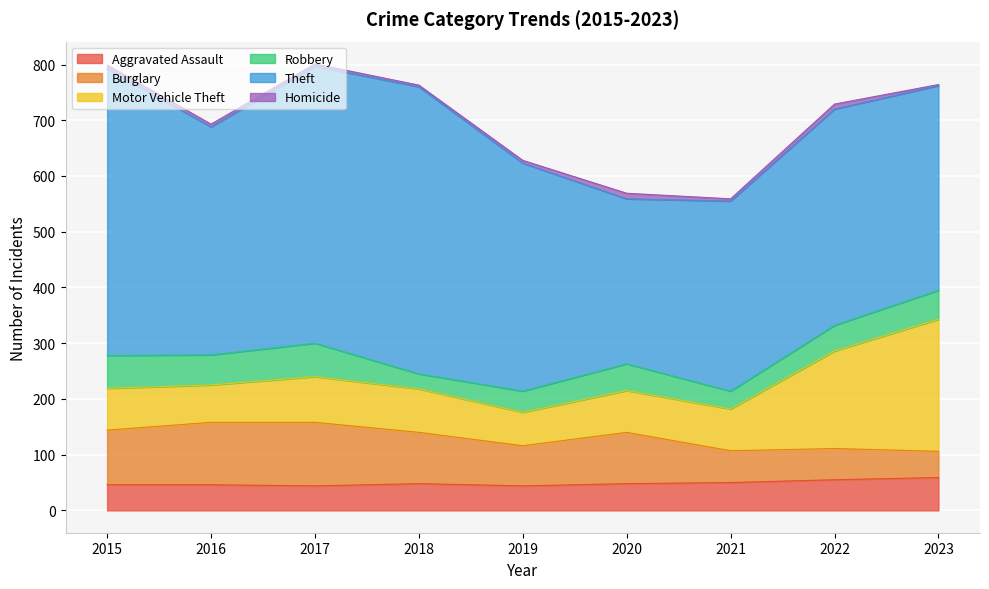

What is the total value across all series at 2019?

628